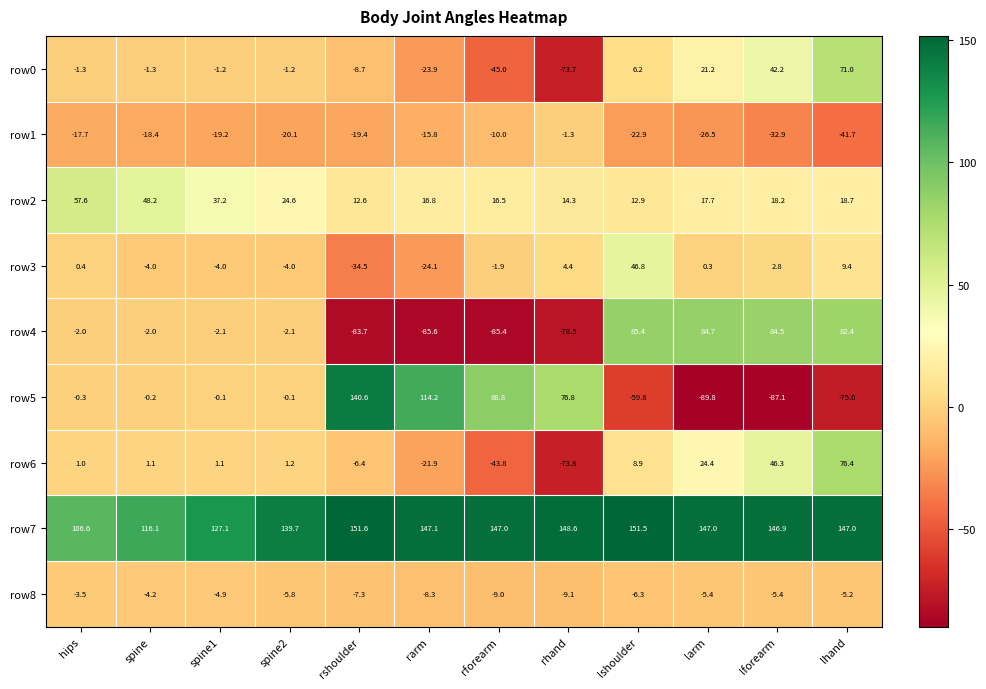

Where does the row3 series first go above 0?

hips